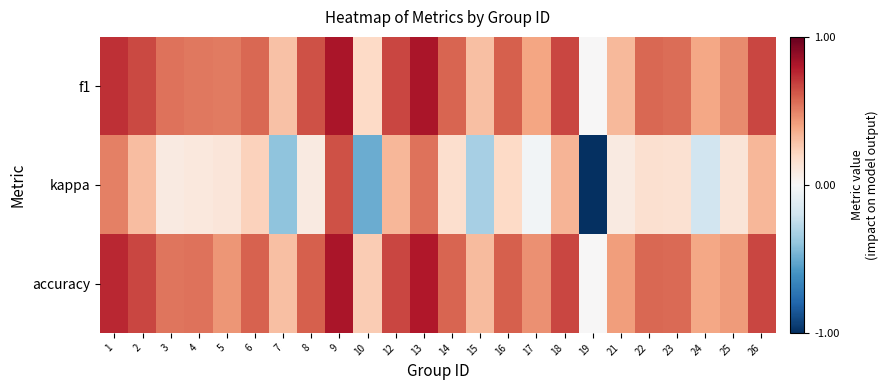

At how many categories does at least one series exceed 0?

23